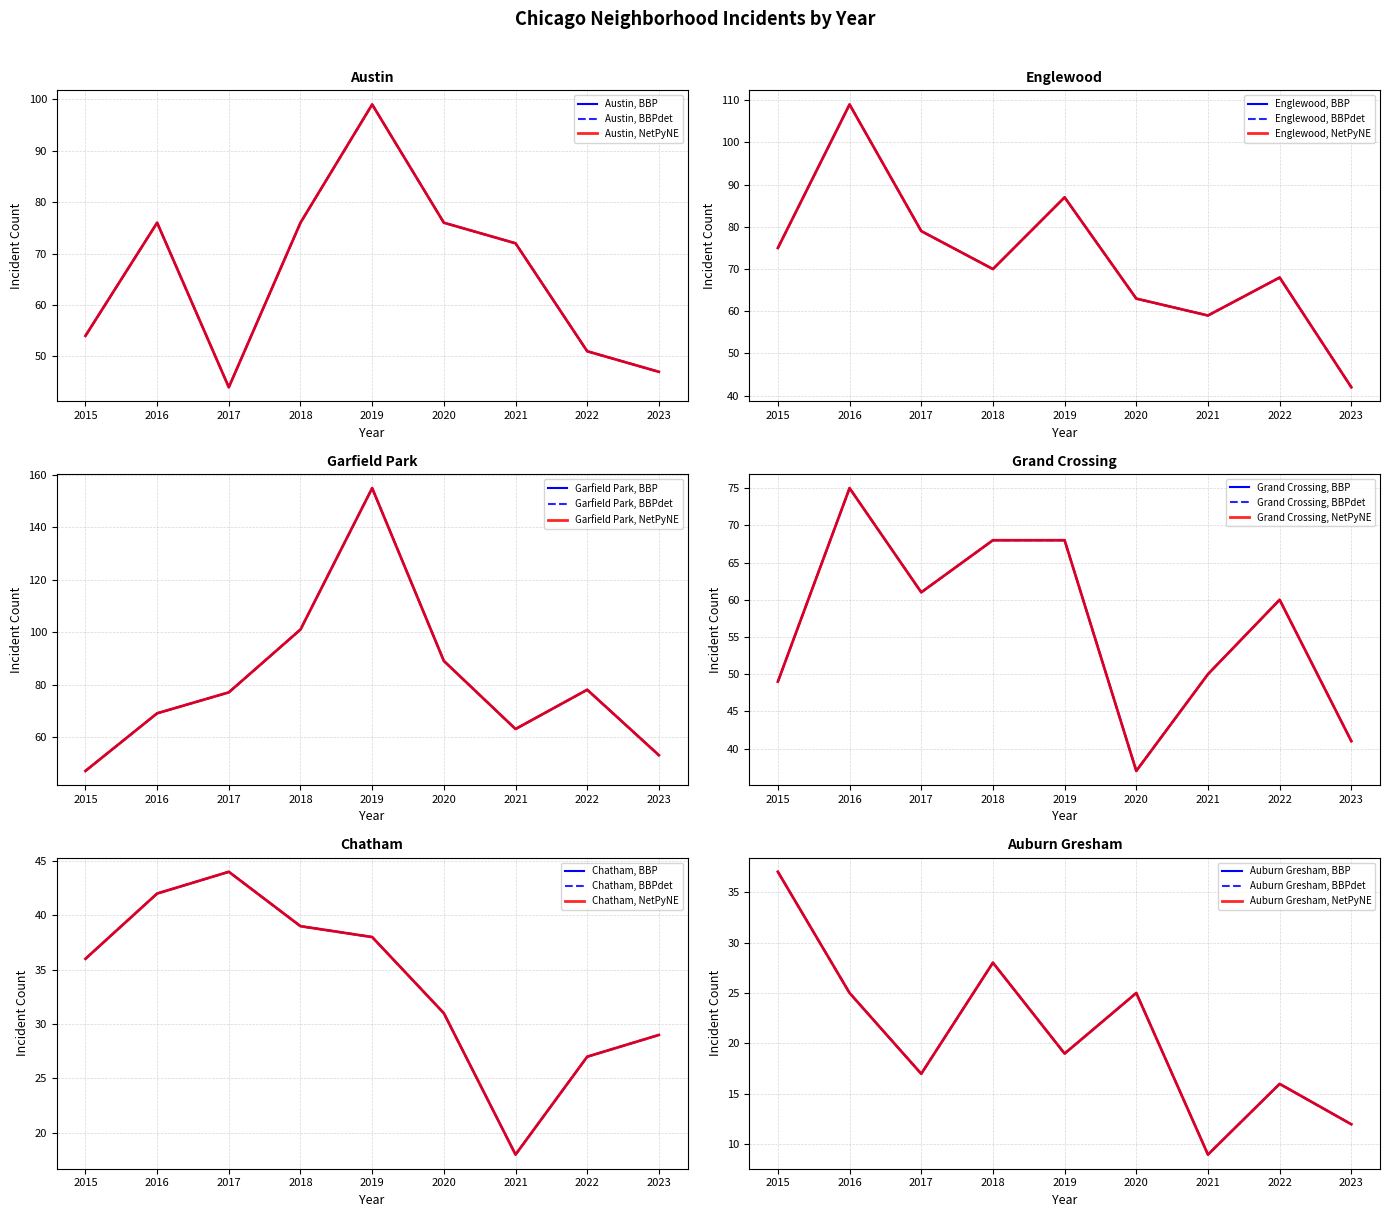

What value does the Auburn Gresham series have at 2021?

9